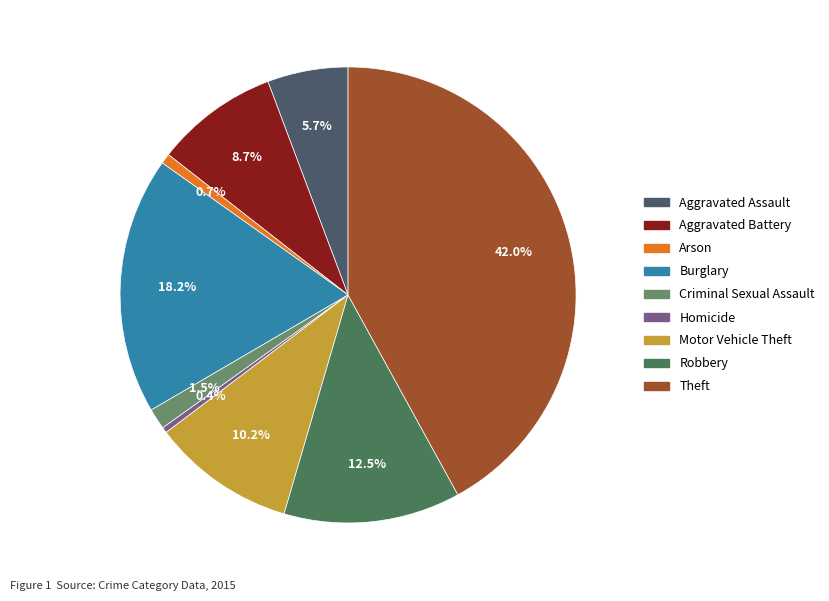

How many slices are in this pie chart?

9